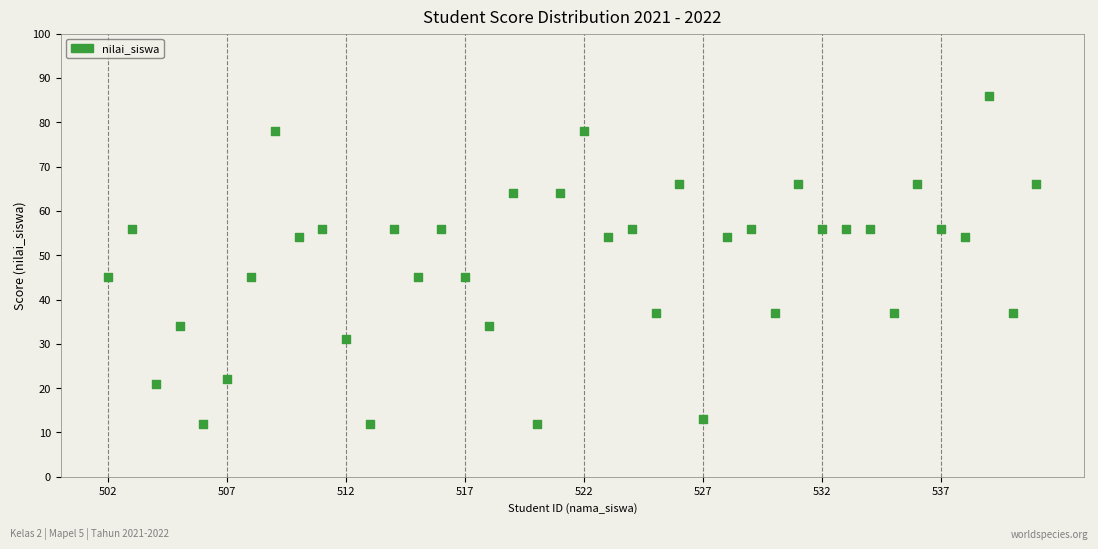

What is the range of Y values (max minus min)?

74